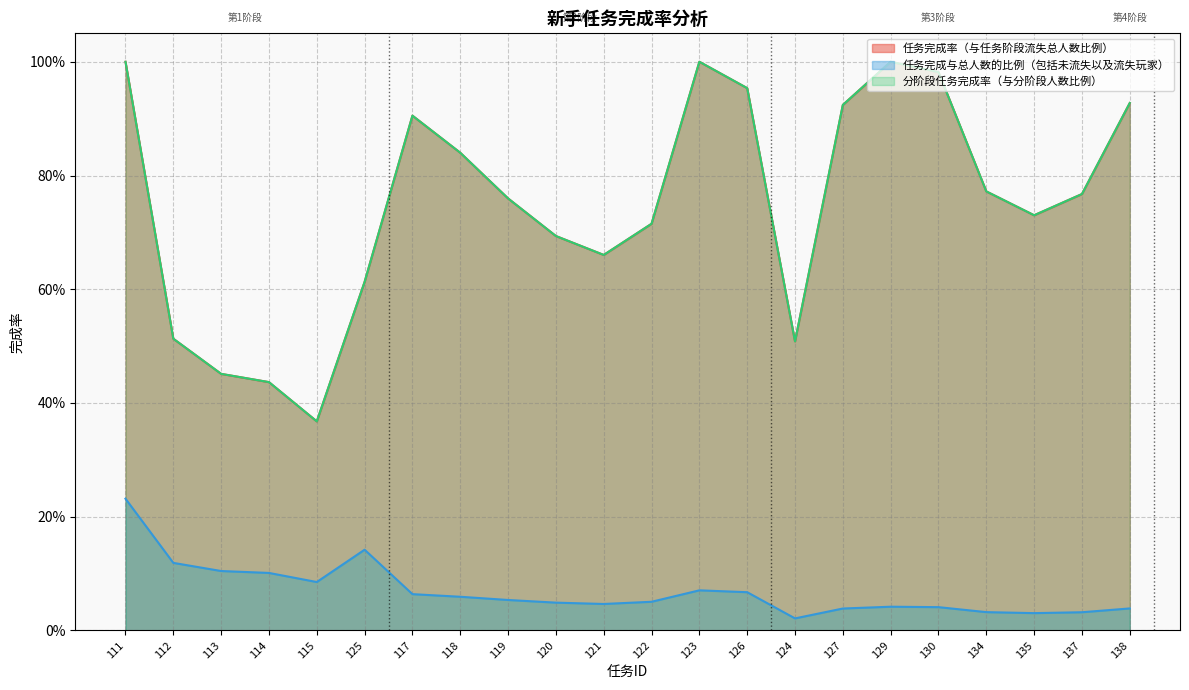

What is the average value of the 任务完成率（与任务阶段流失总人数比例） series?

0.8